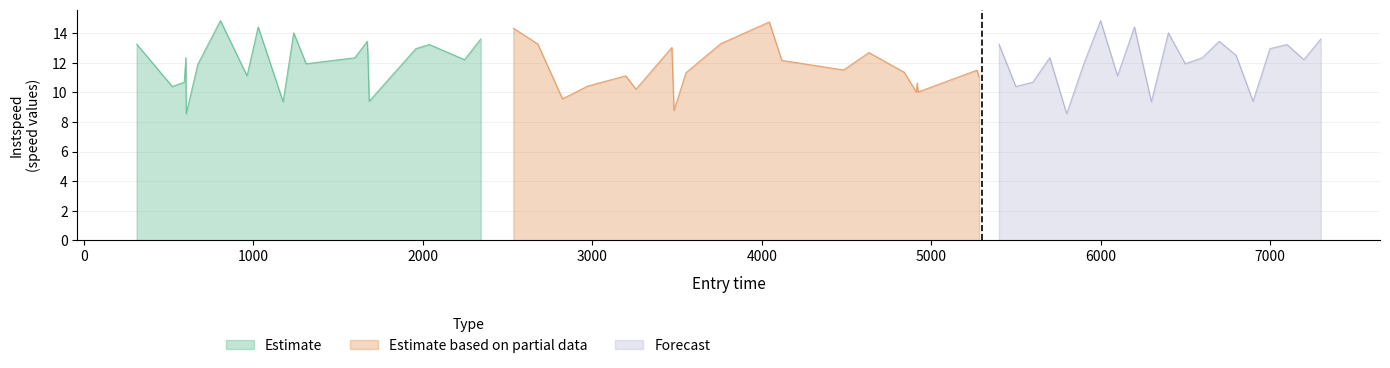

What is the maximum value for Estimate based on partial data?

14.8